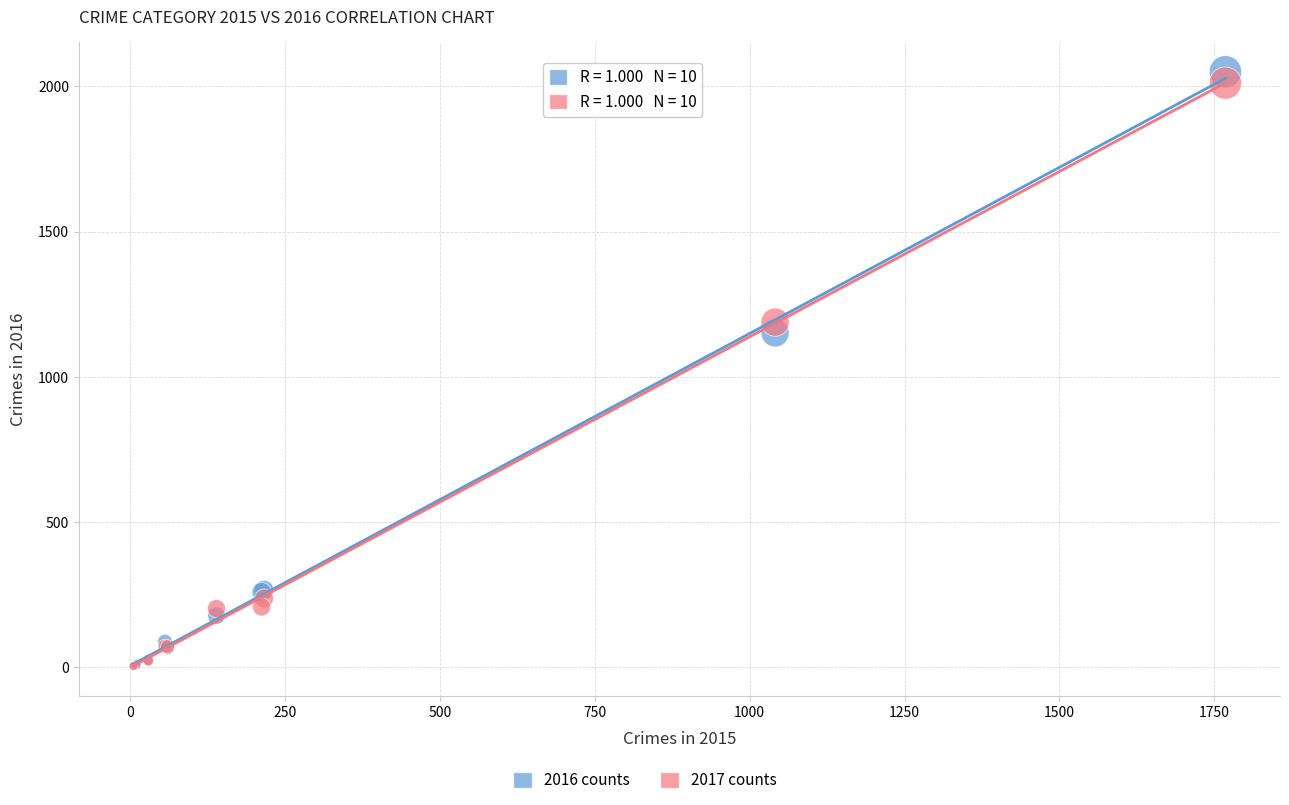

Across all series, what Y value is closest to 1027?

1151